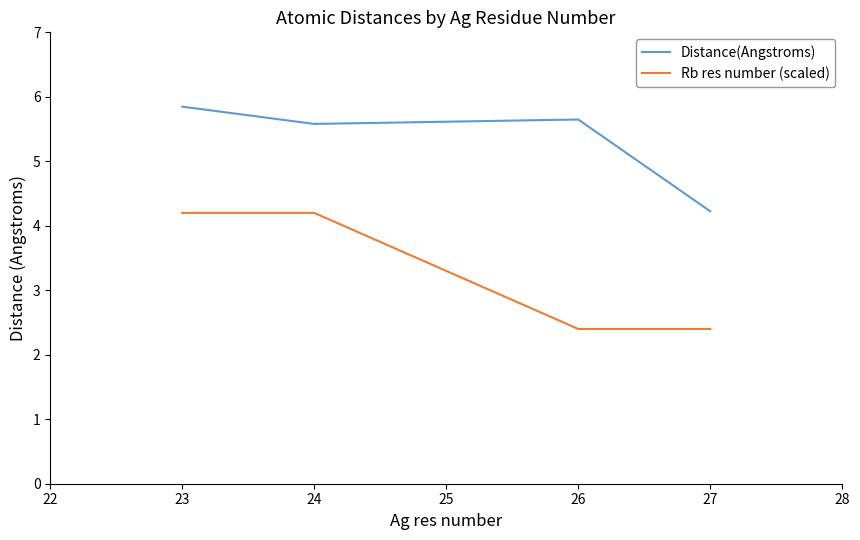

Which category has the highest value across all series?

23